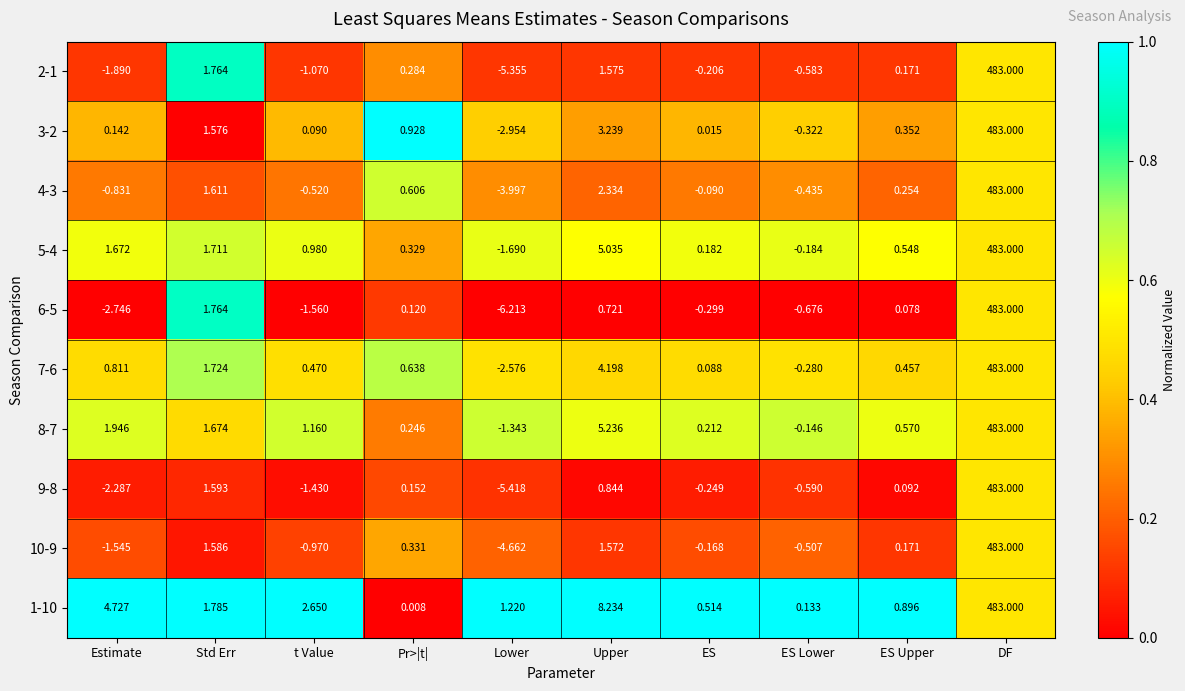

At which label does 8-7 reach its peak?

DF